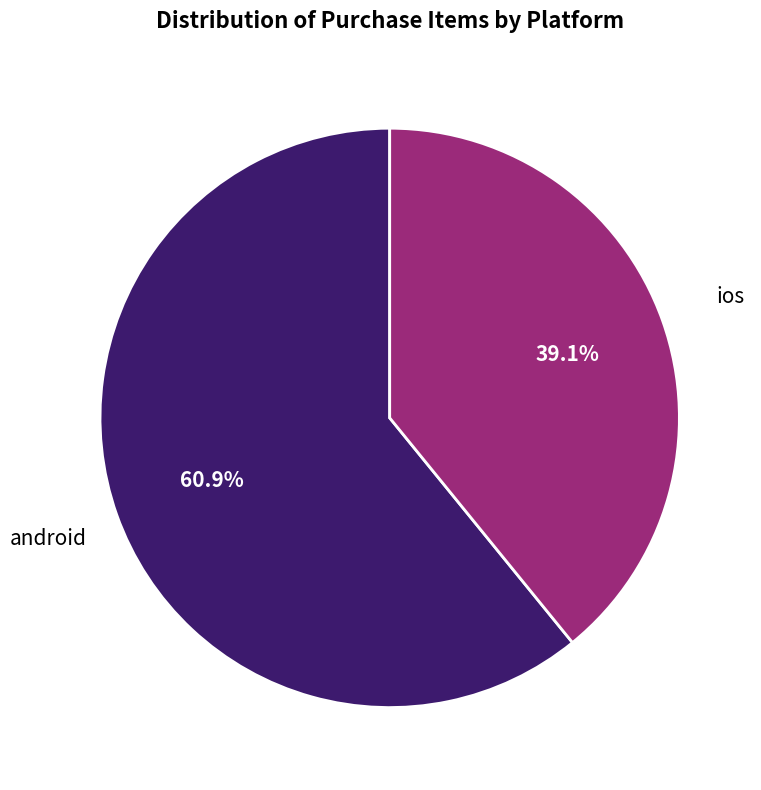

Rank the categories by value from highest to lowest.

android, ios